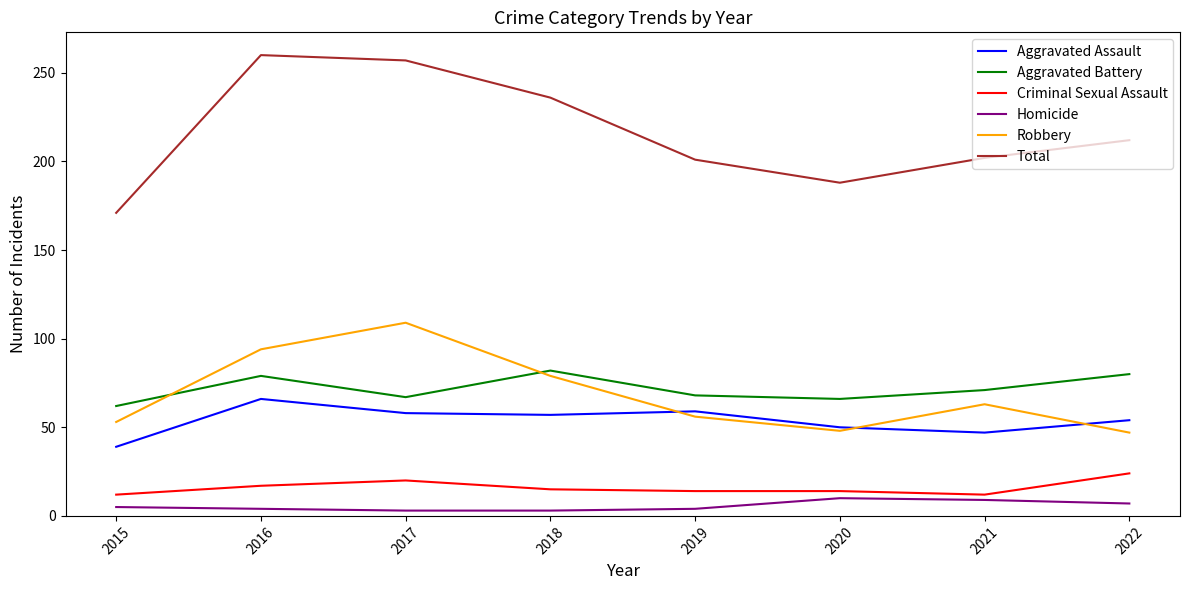

Which series has the largest total across all categories?

Total